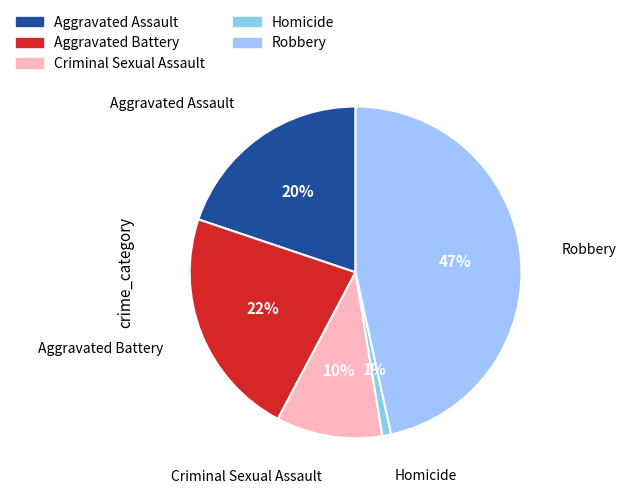

Which category has the biggest portion of the pie?

Robbery